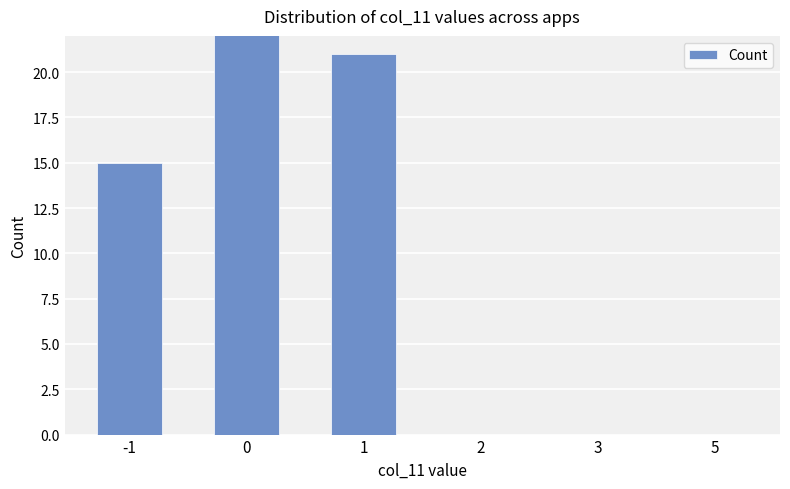

What value does the data have at -1, to the nearest 10?

20